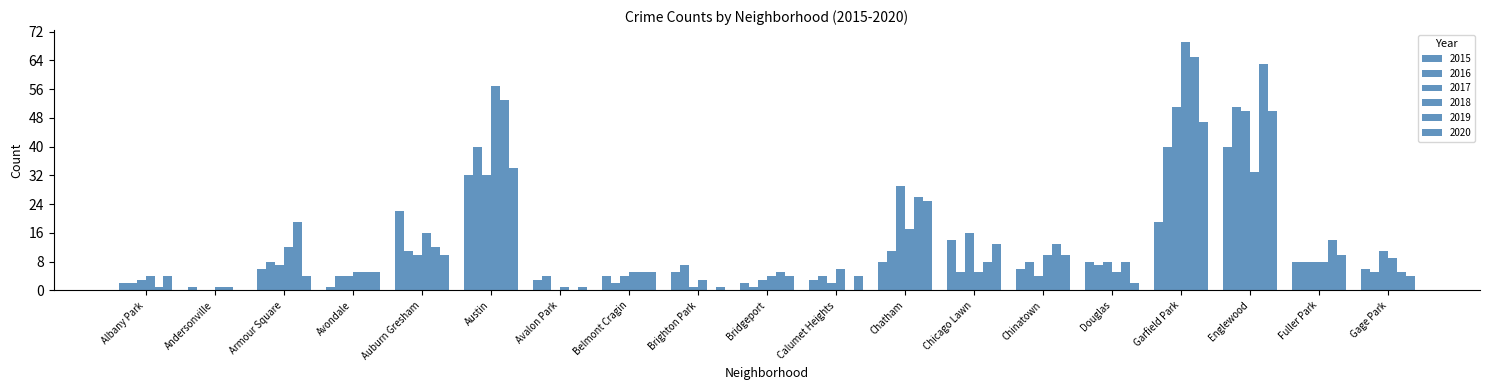

Which series has the widest spread of values?

2018